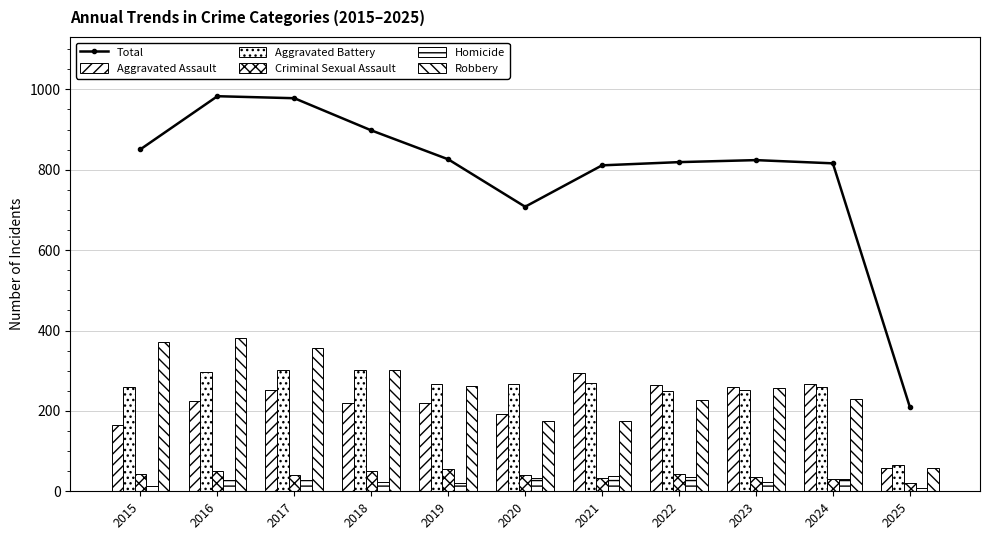

Is it true that Homicide equals 40 at 2017?

False